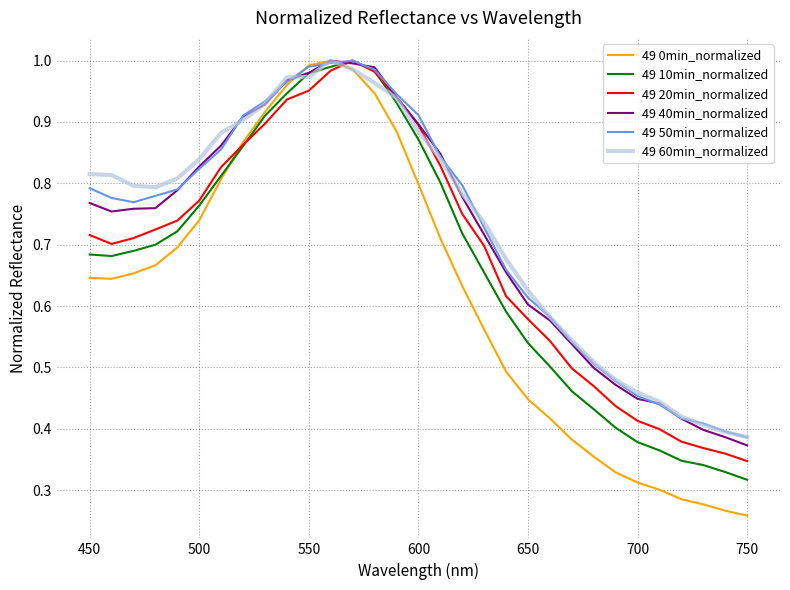

Which series has the widest spread of values?

49 0min_normalized